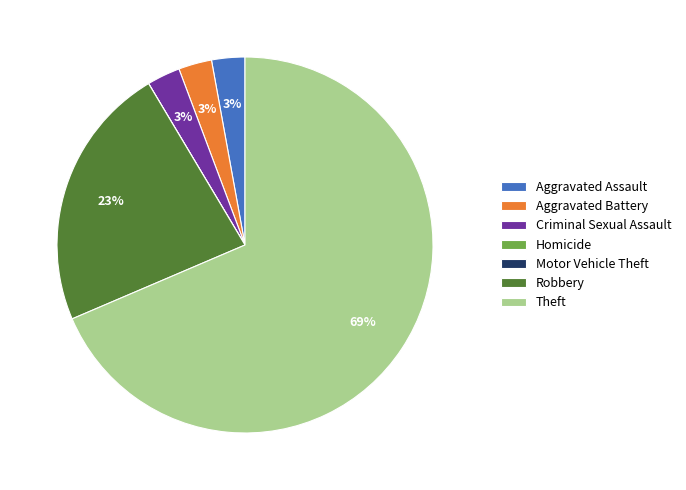

What is the largest slice in the pie chart?

Theft